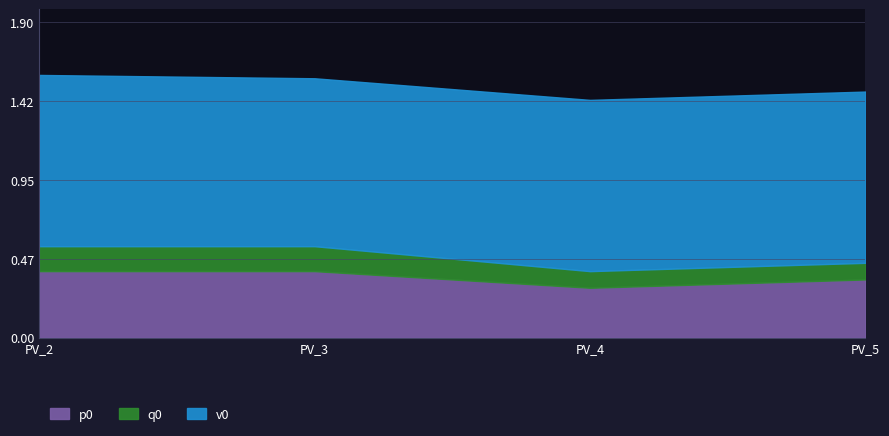

Which series has the largest total across all categories?

v0